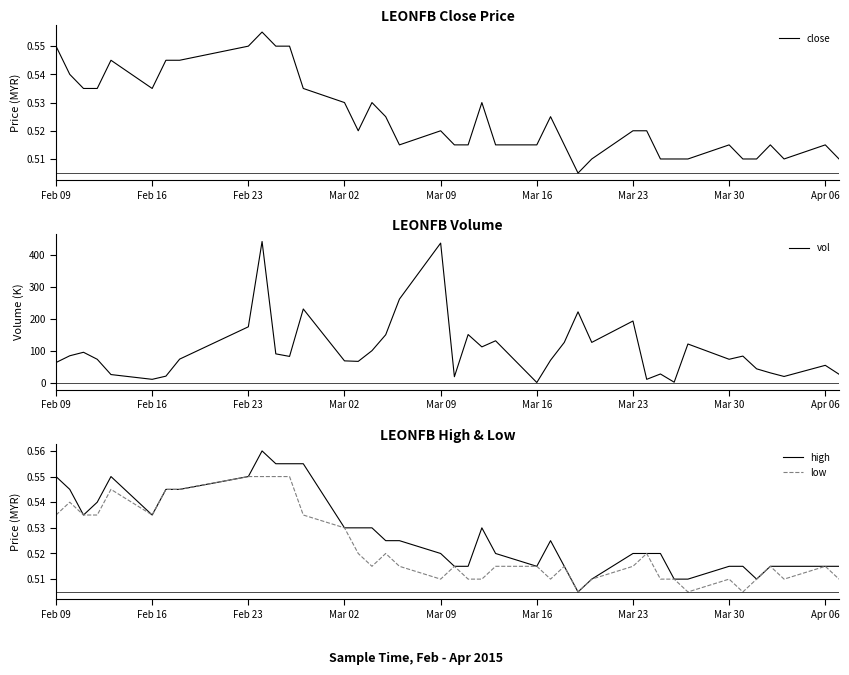

What is the average value of the low series?

0.5